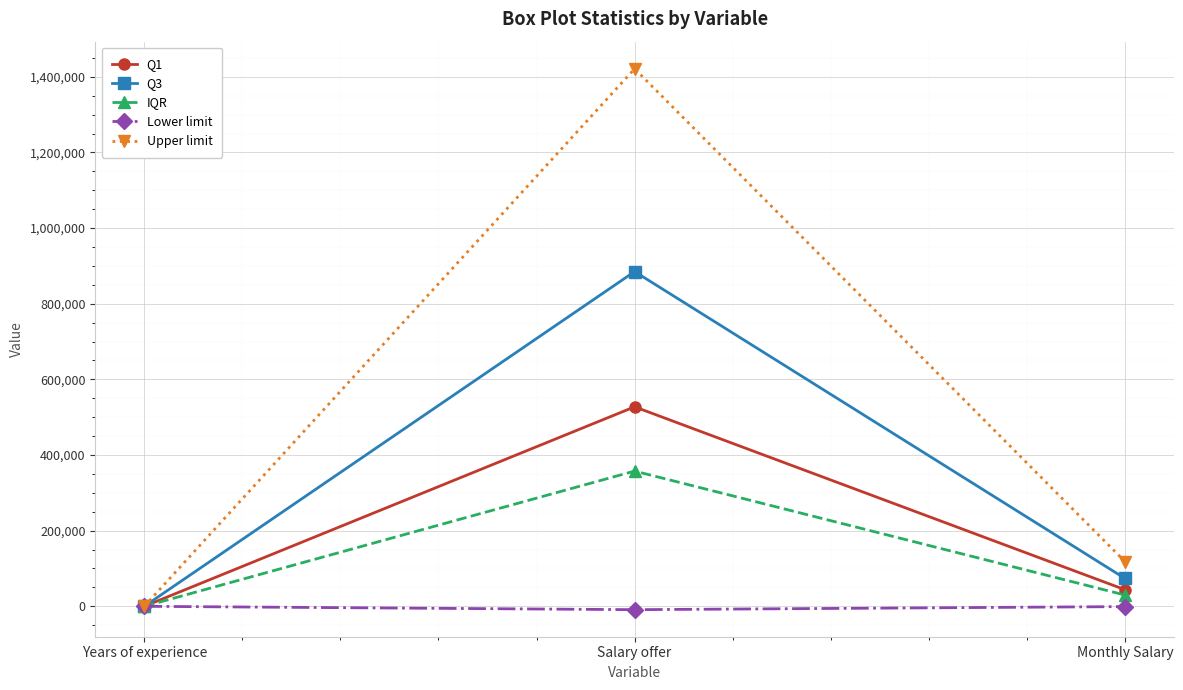

What is the total value across all series at Monthly Salary?

265200.0